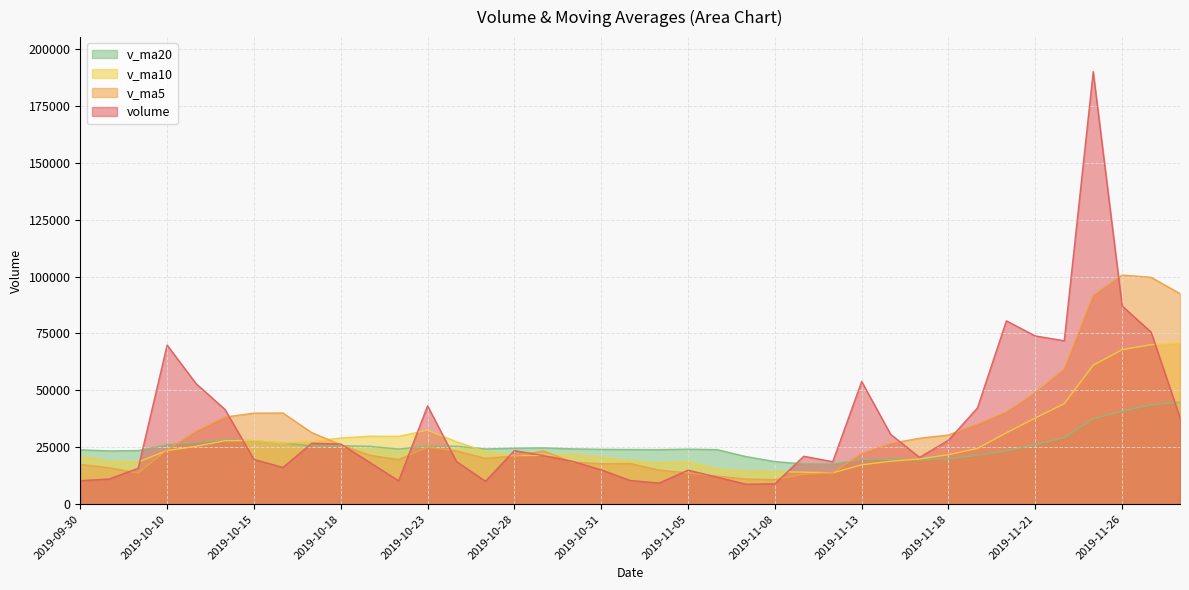

At which category is the sum across all series the highest?

2019-11-25